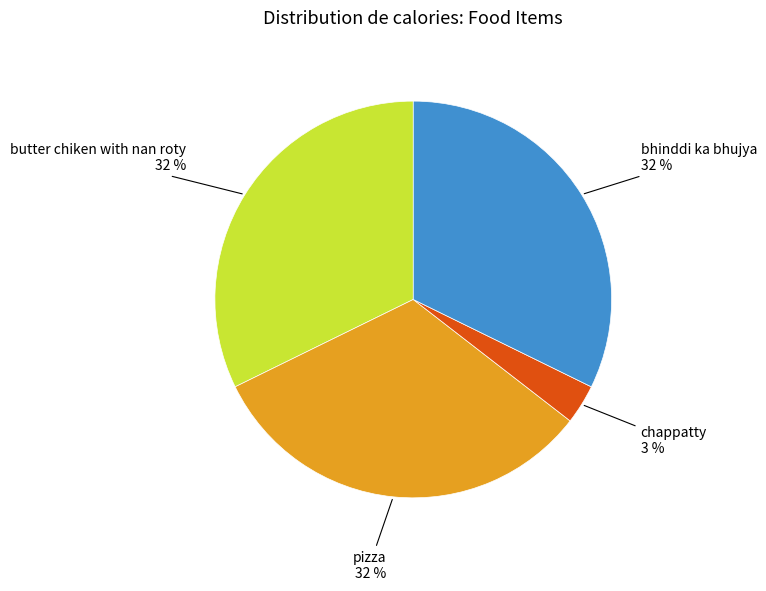

To the nearest percent, what is the difference between the largest and smallest slice percentages?

29%